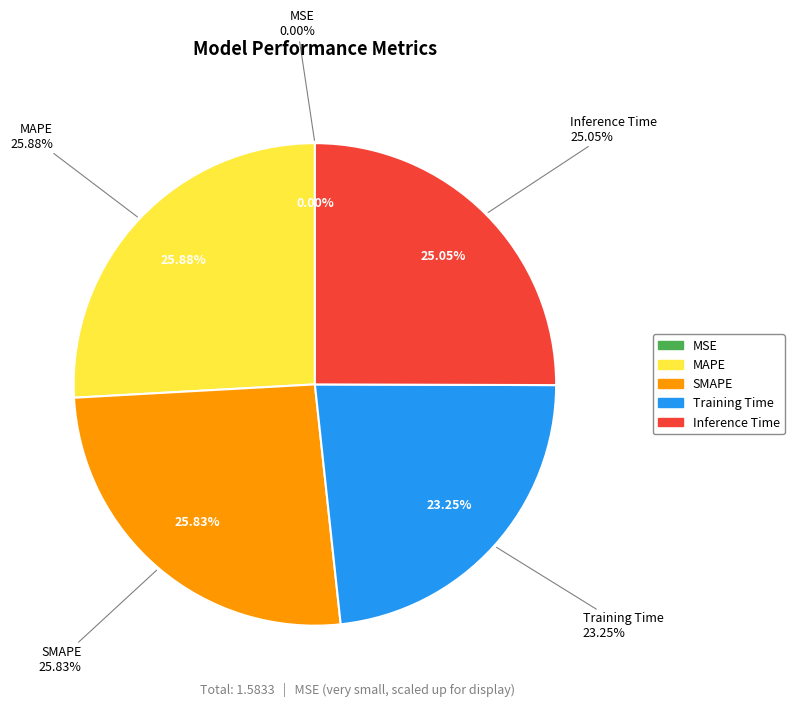

The MAPE slice represents 26% of the pie. True or false?

True